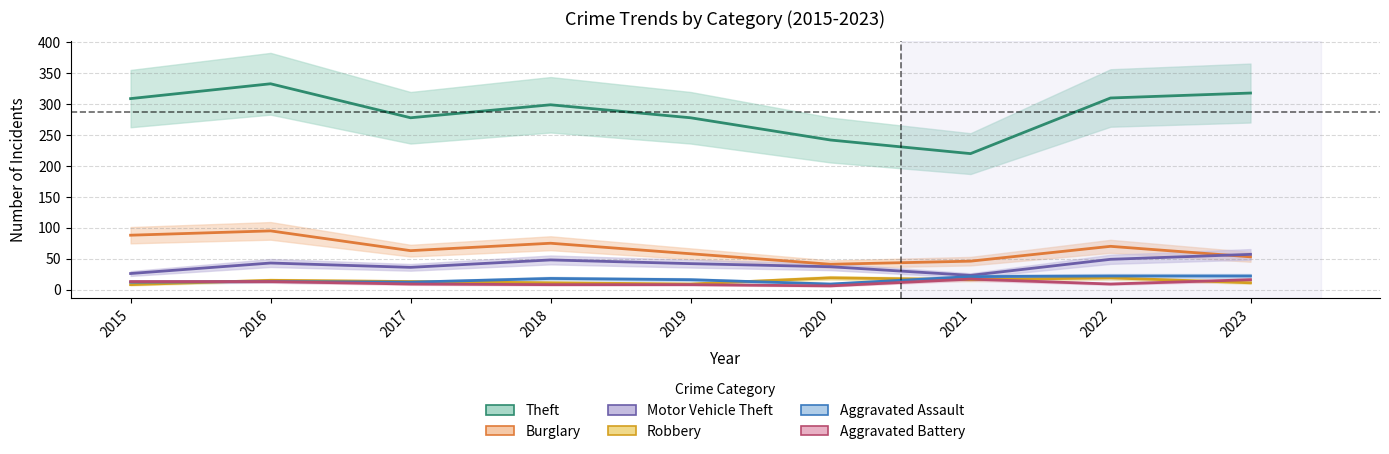

True or false: Theft and Aggravated Battery cross at least once.

False